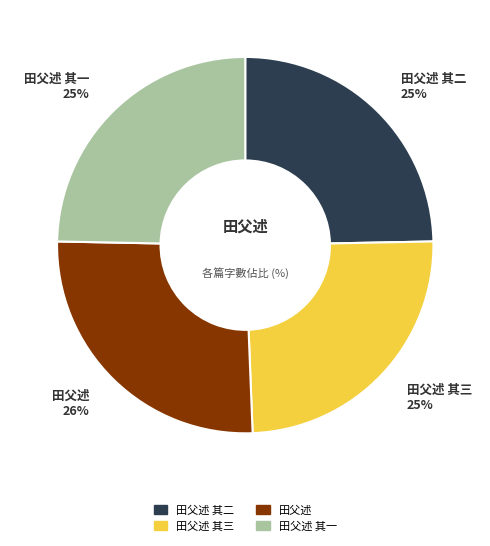

Is it true that 田父述 其一 is 25% of the pie?

True